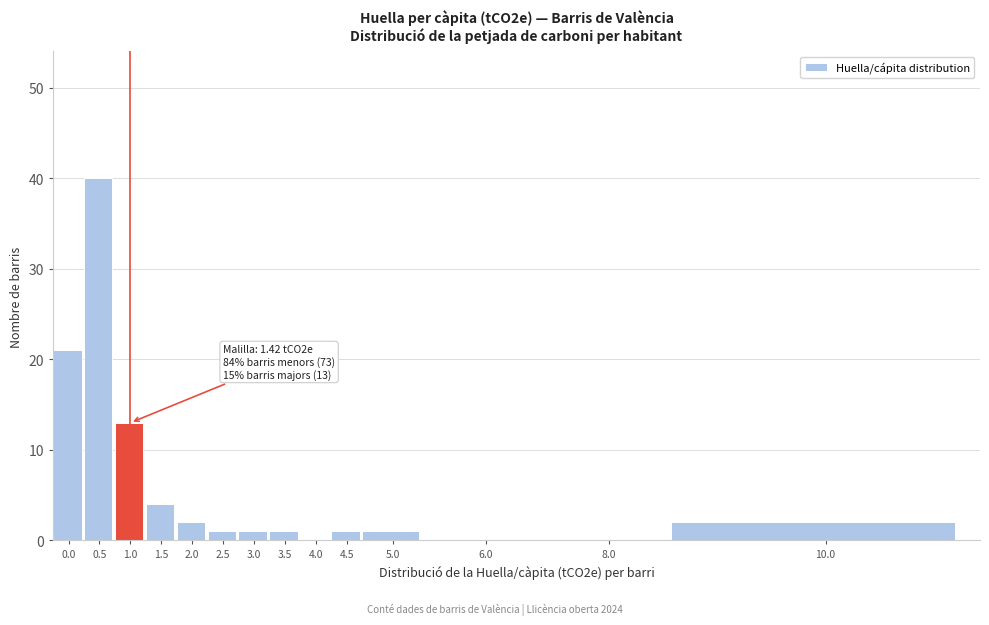

Reading left to right, transcribe all the data shown in this chart.

0.0=21	0.5=40	1.0=13	1.5=4	2.0=2	2.5=1	3.0=1	3.5=1	4.0=0	4.5=1	5.0=1	6.0=0	8.0=0	10.0=2